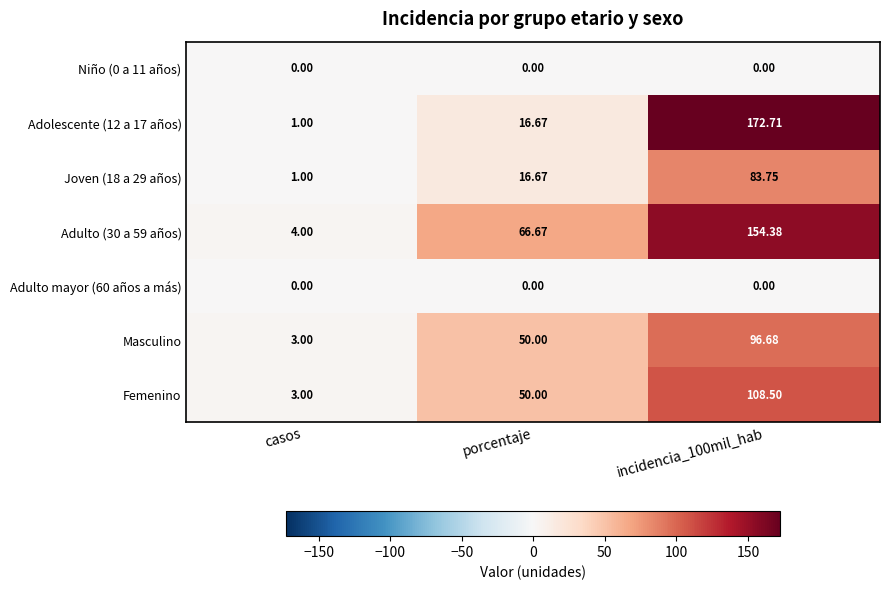

Is the value of Femenino at porcentaje greater than the value of Joven (18 a 29 años) at incidencia_100mil_hab?

No